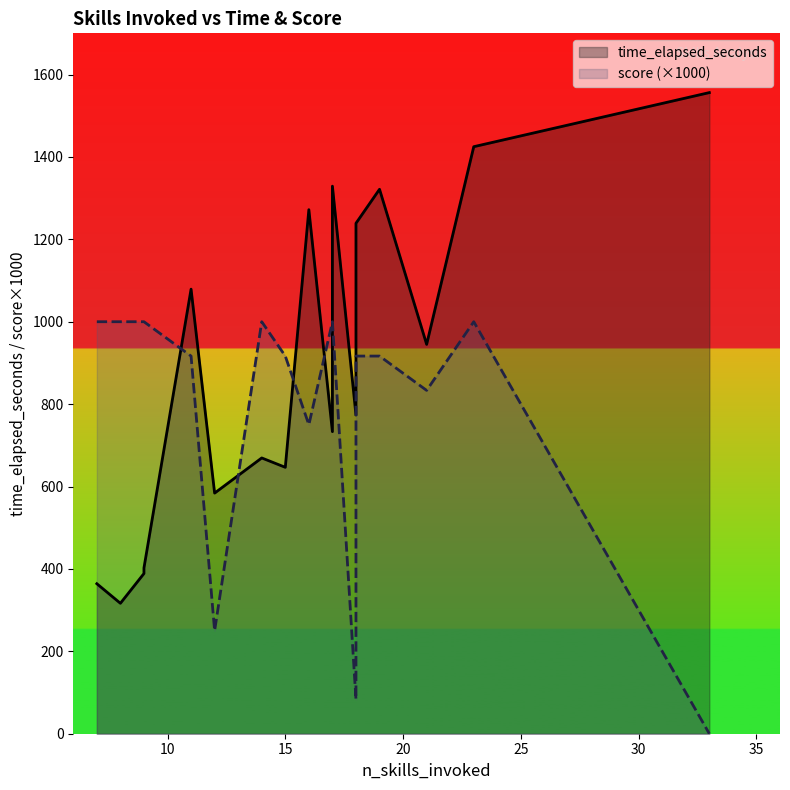

What is the highest value of the time_elapsed_seconds series?

1556.1